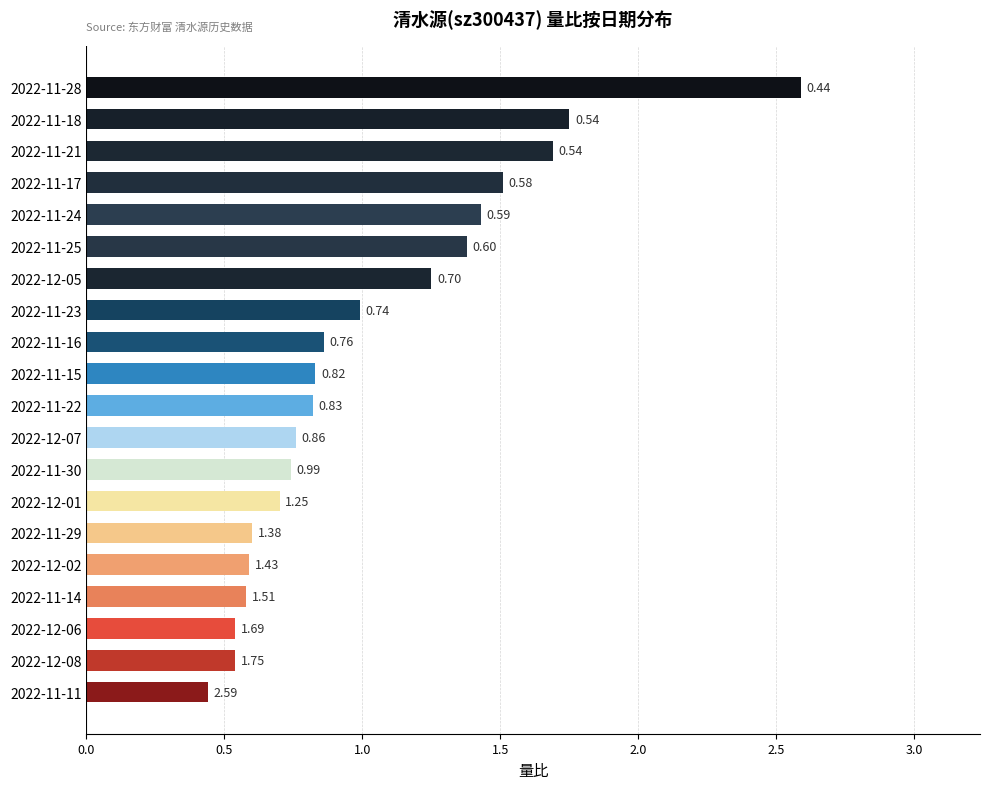

What is the difference between the values at 2022-12-05 and 2022-11-14?

0.7